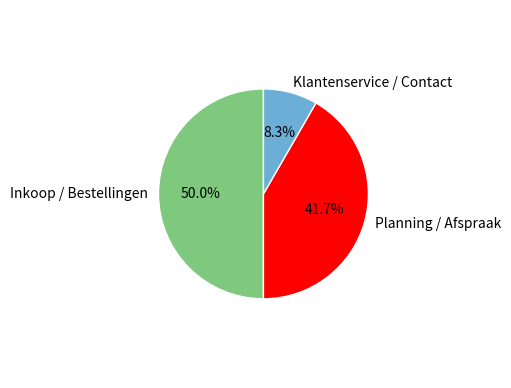

Which category has the biggest portion of the pie?

Inkoop / Bestellingen